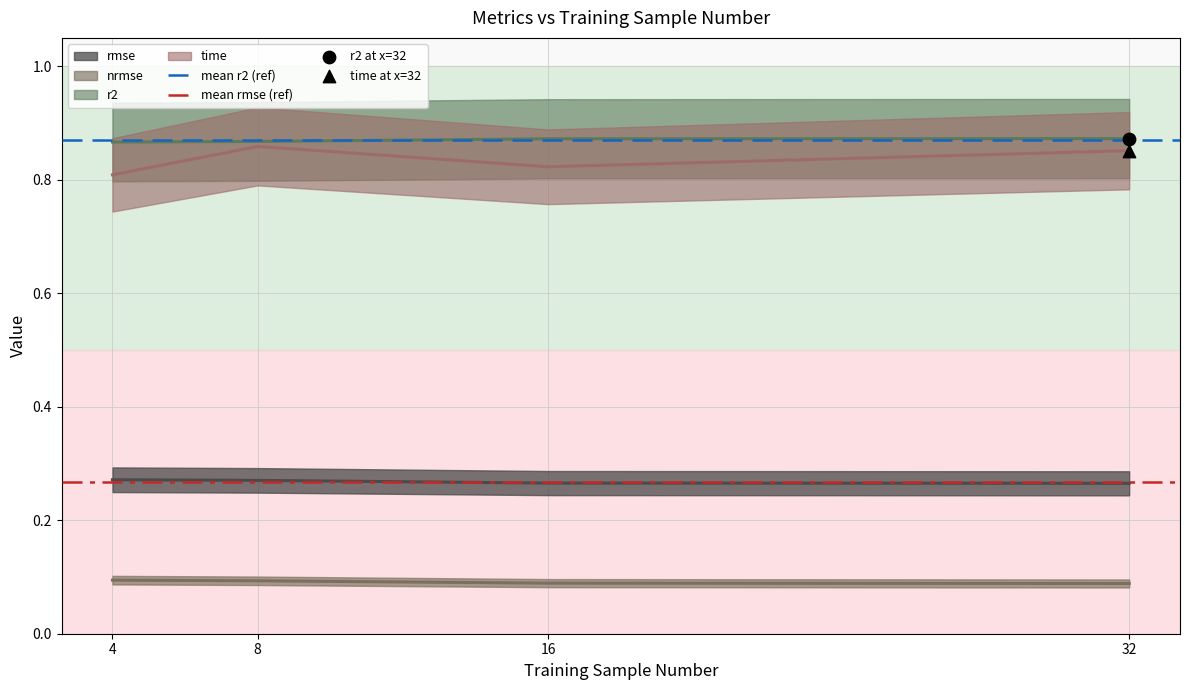

Is the value of mean r2 (ref) at 8 greater than the value of mean rmse (ref) at 8?

Yes